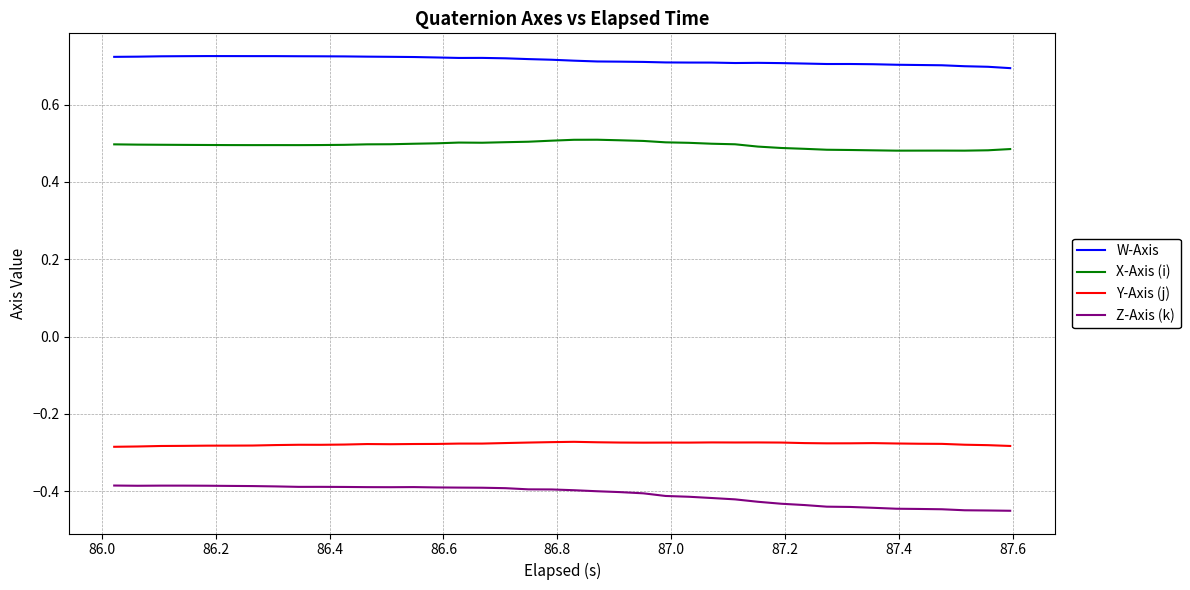

True or false: W-Axis and Y-Axis (j) intersect in this chart.

False